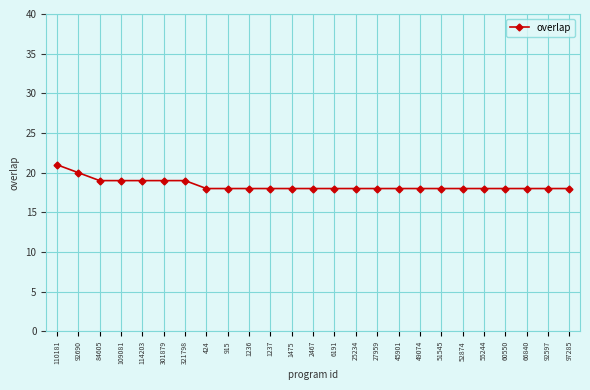

What is the value of the 3rd point from the left?

19